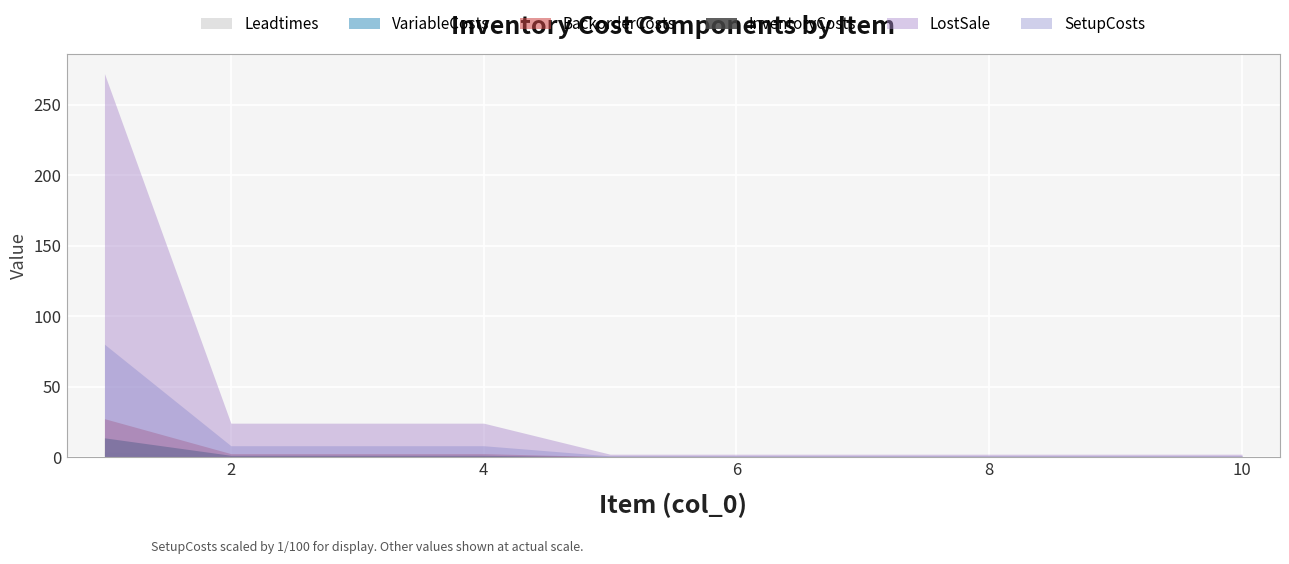

Is it true that SetupCosts equals 27.1 at 6?

False